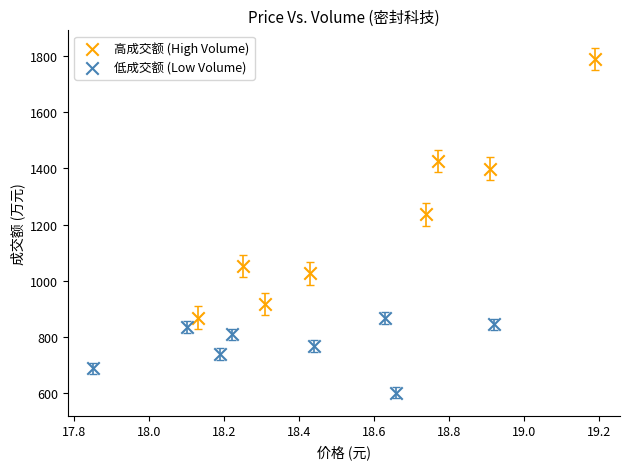

Which series contains the lowest Y value?

低成交额 (Low Volume)